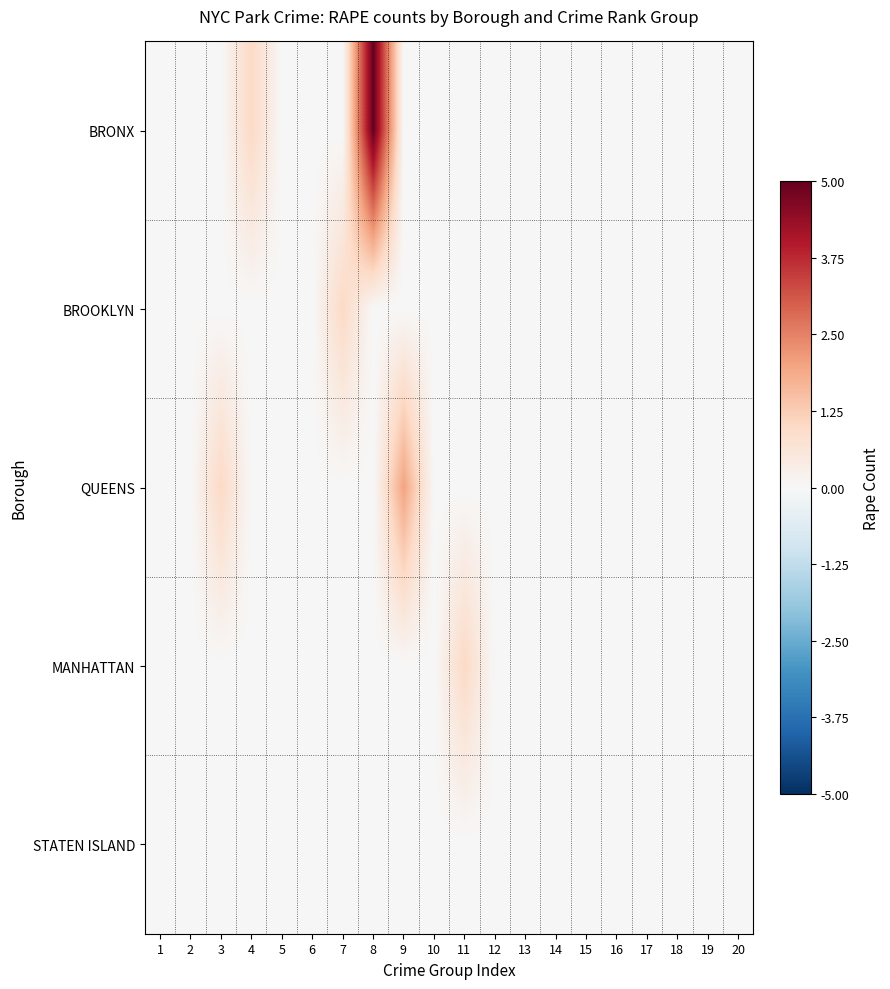

At how many categories does at least one series exceed 1?

2